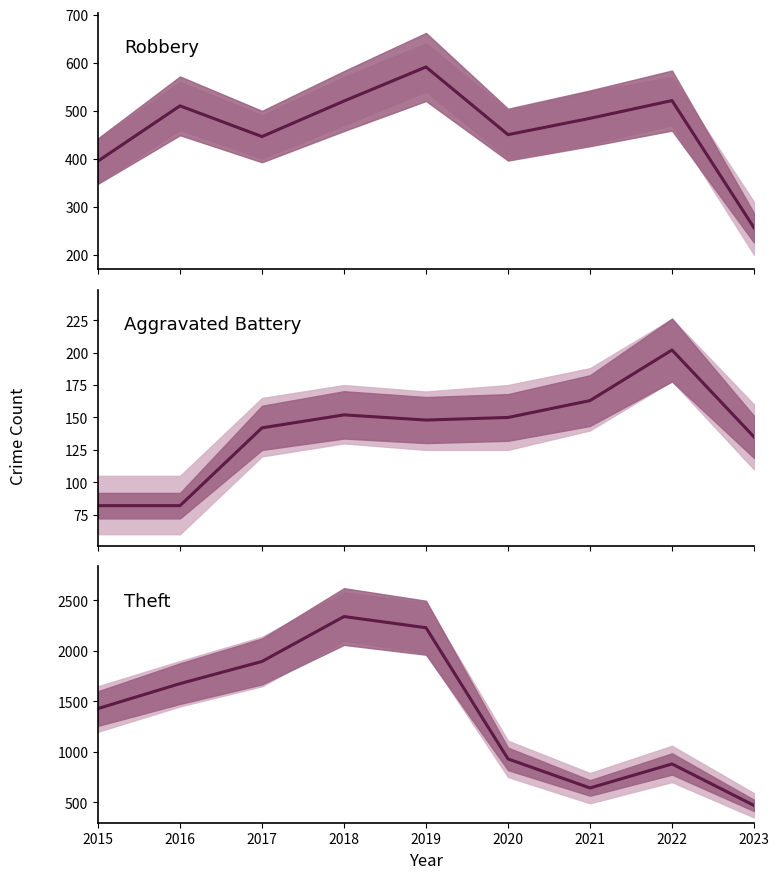

What is the value of the Aggravated Battery point at the 6th from the left?

150